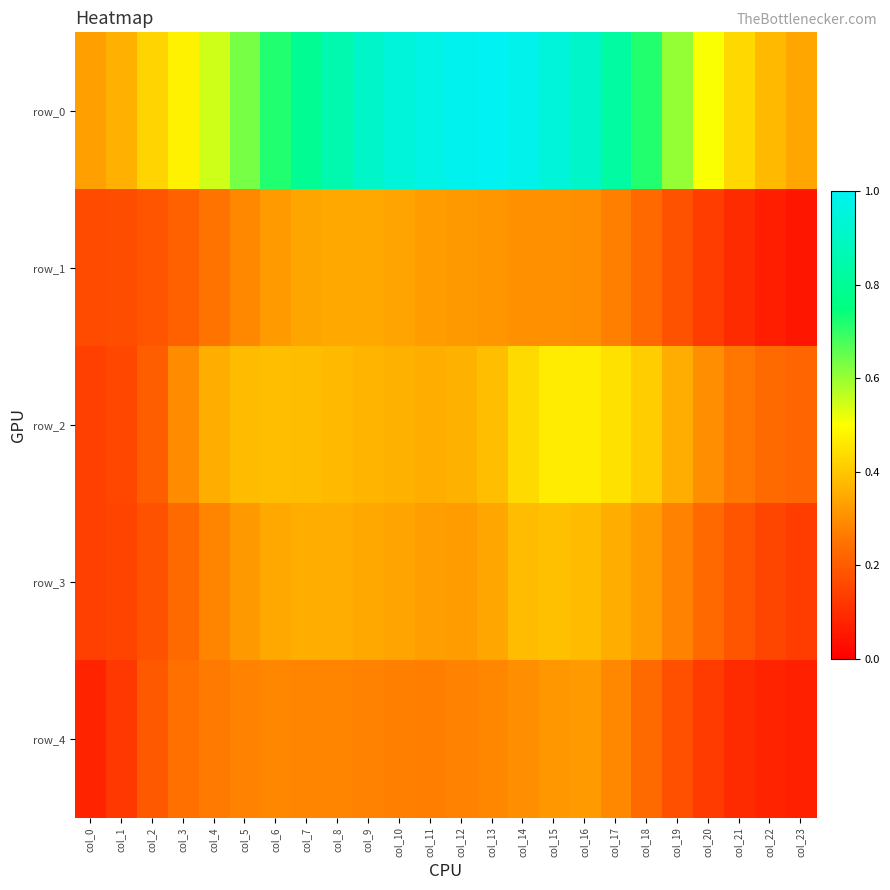

List the series in order of their peak value, highest first.

row_0, row_2, row_3, row_1, row_4